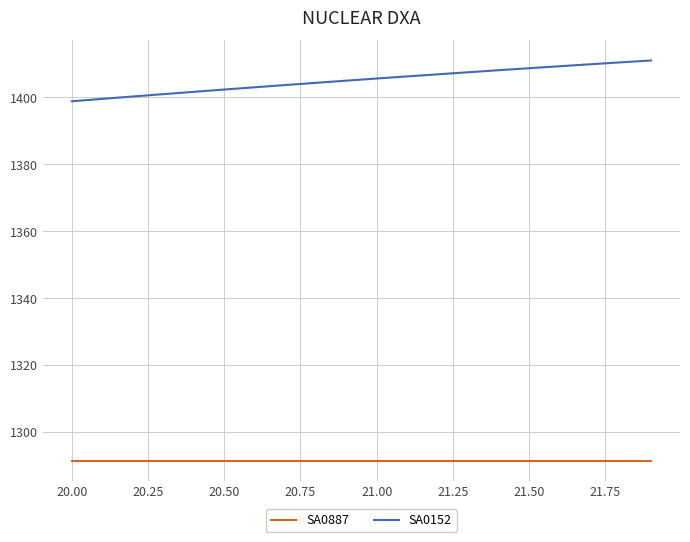

What is the smallest value displayed?

1291.4